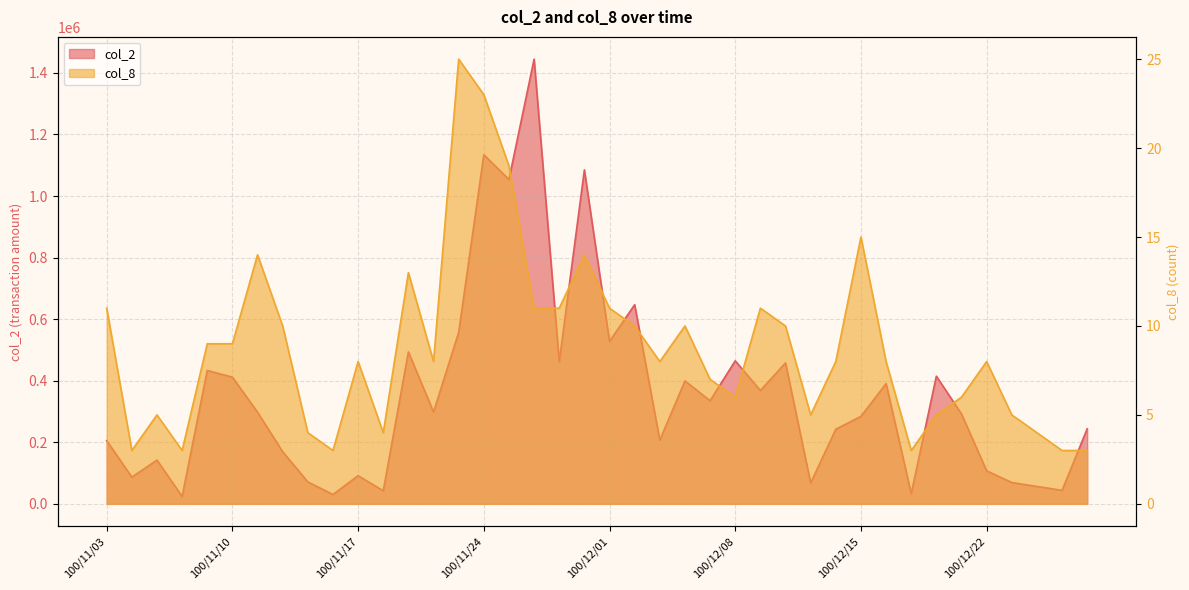

The value of col_8 at 100/12/01 is 20. True or false?

False